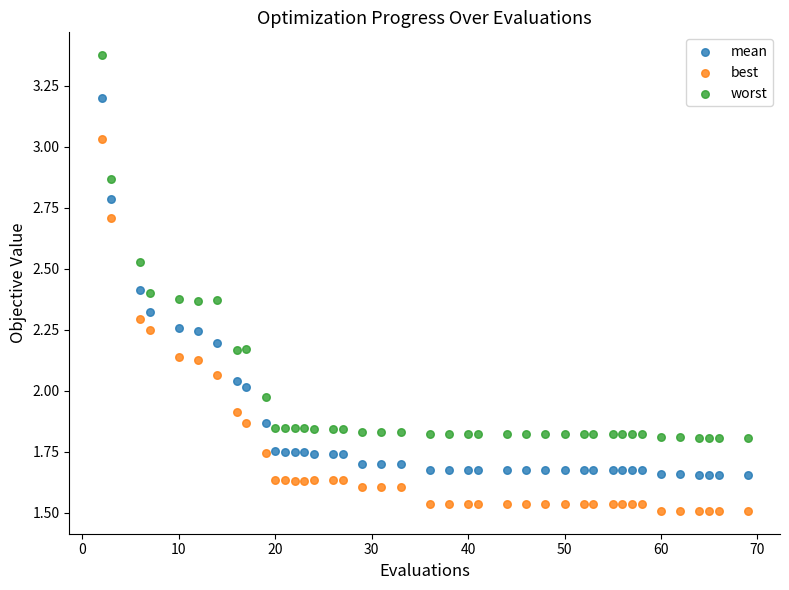

What is the X range (max minus min) for the scatter plot?

67.0